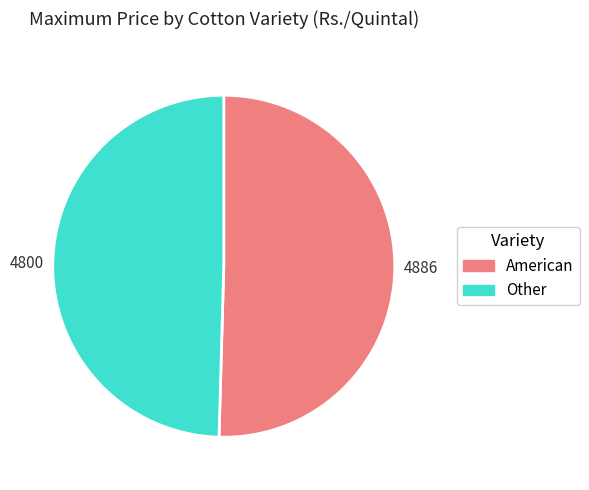

Rank the categories by value from highest to lowest.

American, Other